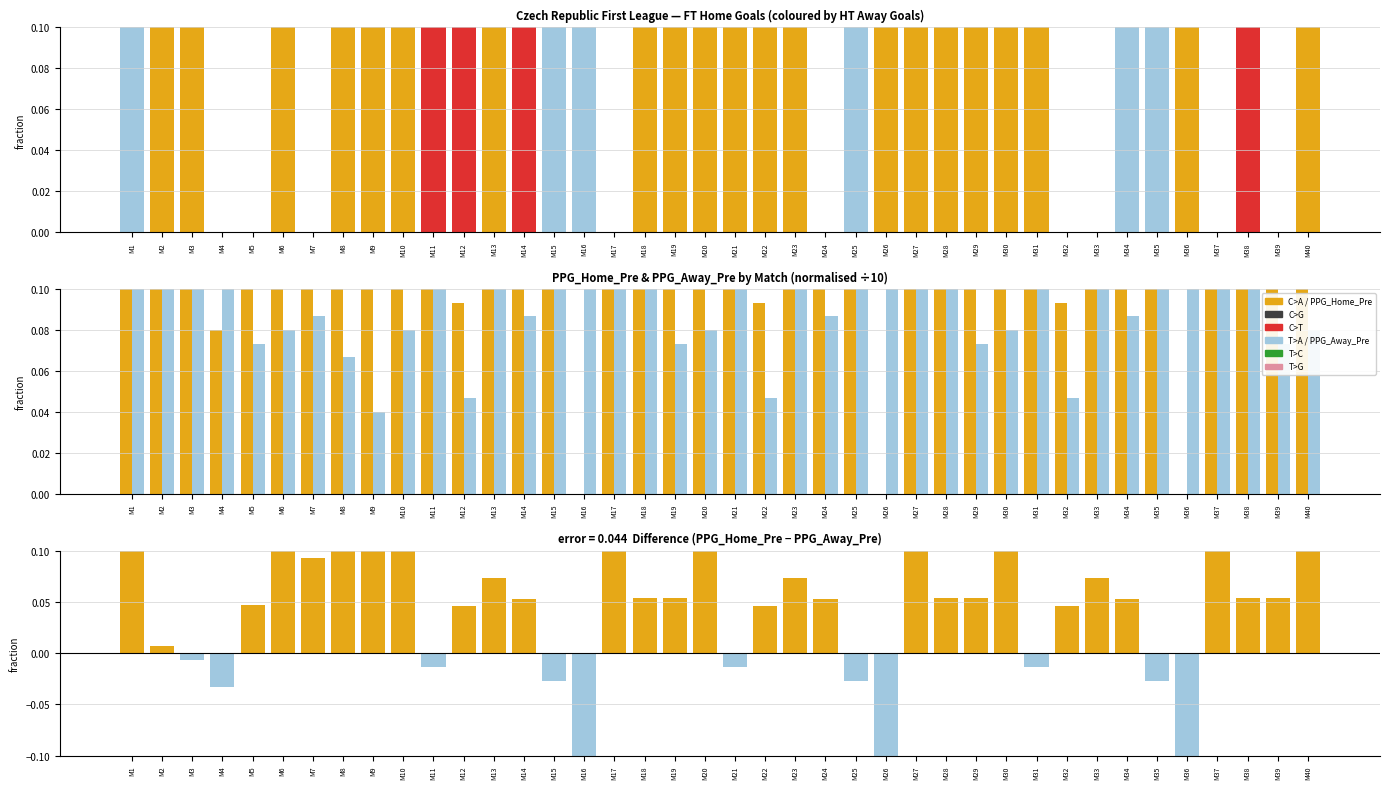

What is the sum of all T>A values?

4